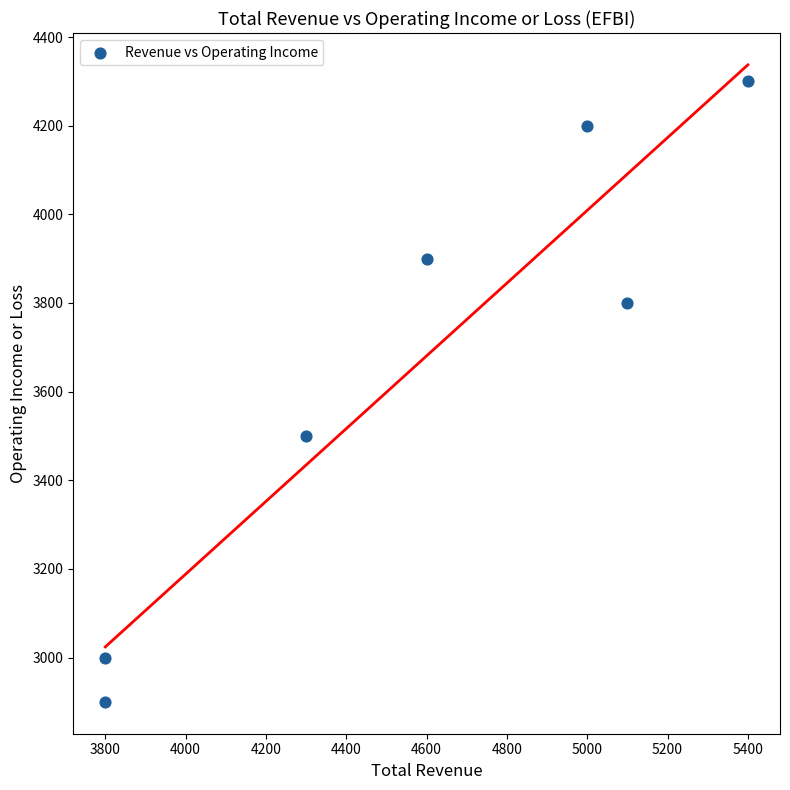

What is the average X value?

4571